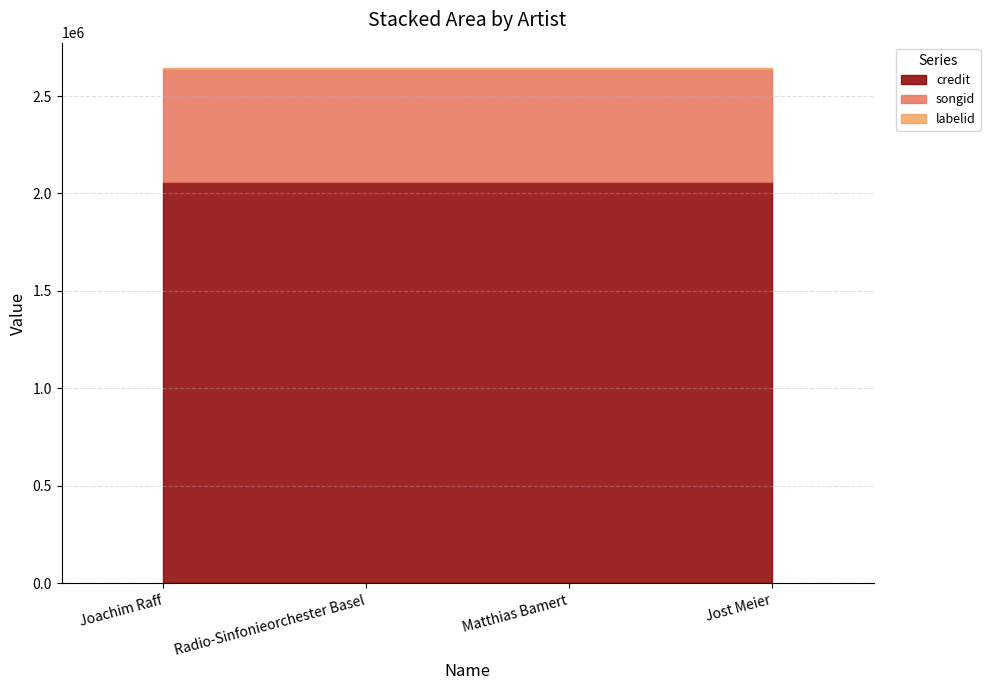

Does the chart display data point markers on the line(s)?

No